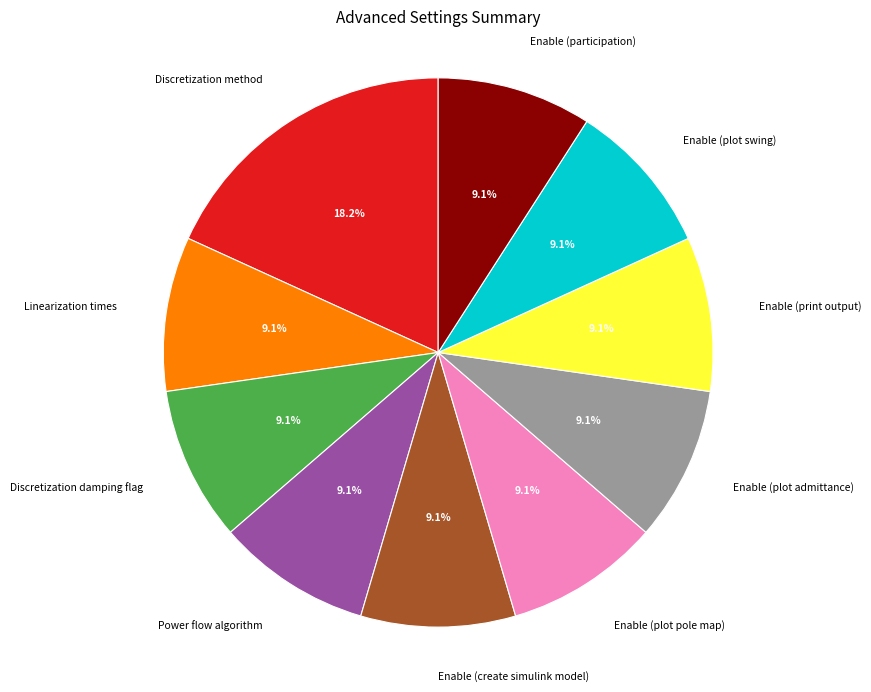

What is the largest slice in the pie chart?

Discretization method